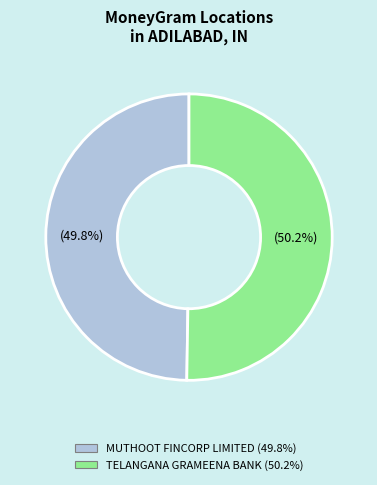

Rank the categories by value from lowest to highest.

MUTHOOT FINCORP LIMITED - #F4058 - ASIFA, TELANGANA GRAMEENA BANK - ADILABAD - ADI